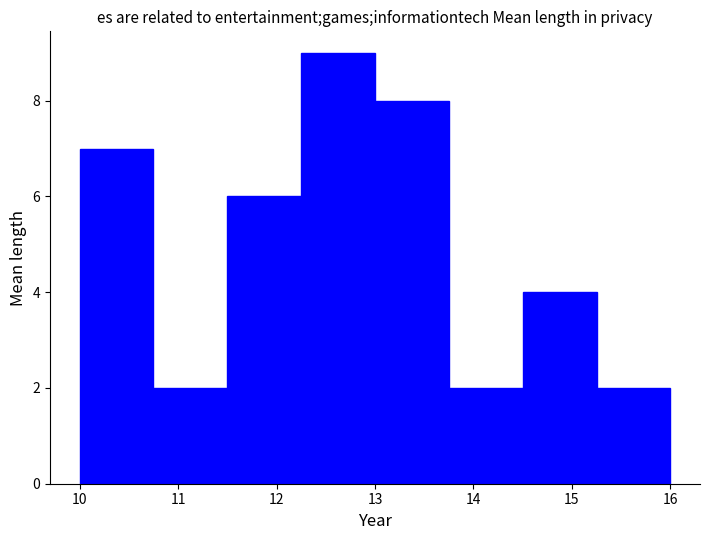

Reading left to right, list every bar in this chart as the range it spans on the x-axis followed by its height. Neither the bar edges nor the heights are printed on the chart, so give them approximately, as read against the axes.

10.00 to 10.75: 7
10.75 to 11.50: 2
11.50 to 12.25: 6
12.25 to 13.00: 9
13.00 to 13.75: 8
13.75 to 14.50: 2
14.50 to 15.25: 4
15.25 to 16.00: 2